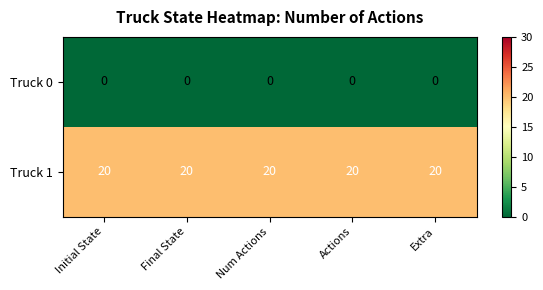

What is the highest value of the Truck 1 series?

20